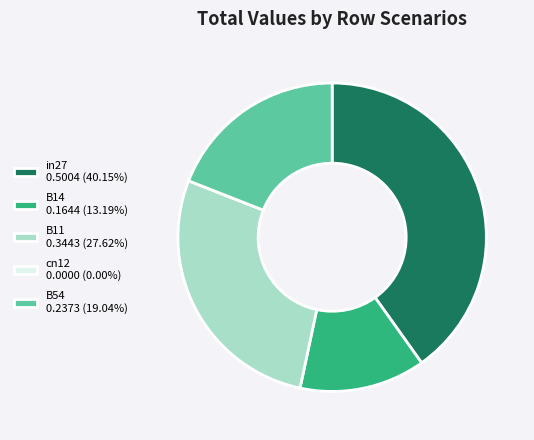

Is there any slice that represents more than half of the pie?

No